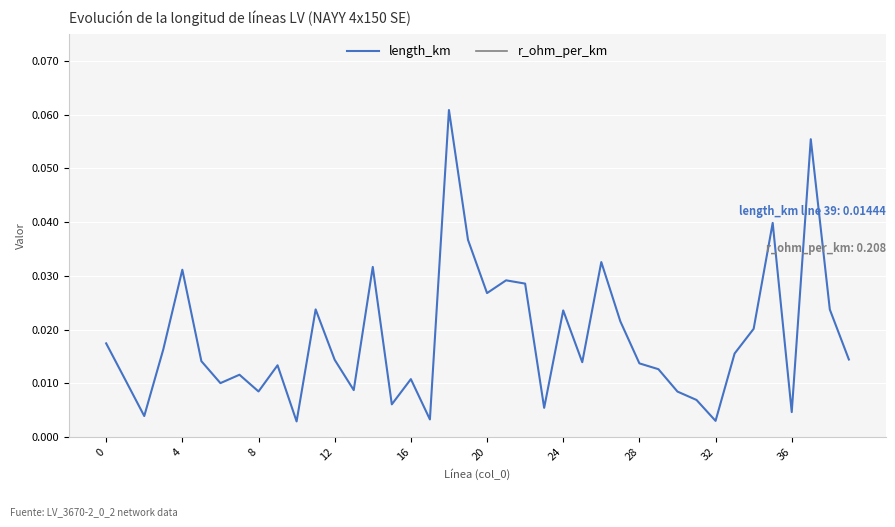

What is the difference between the highest and lowest values at 25?

0.2